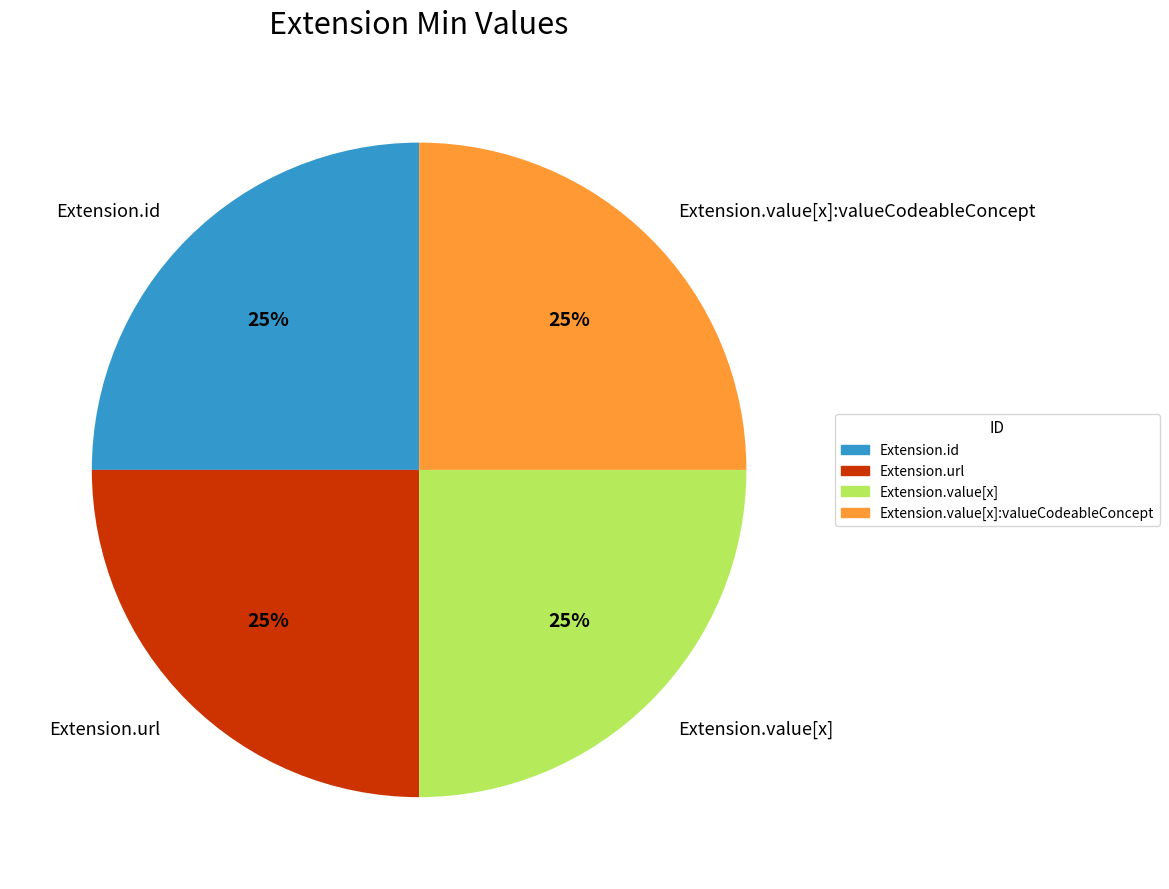

To the nearest percent, what portion does Extension.id represent?

25%